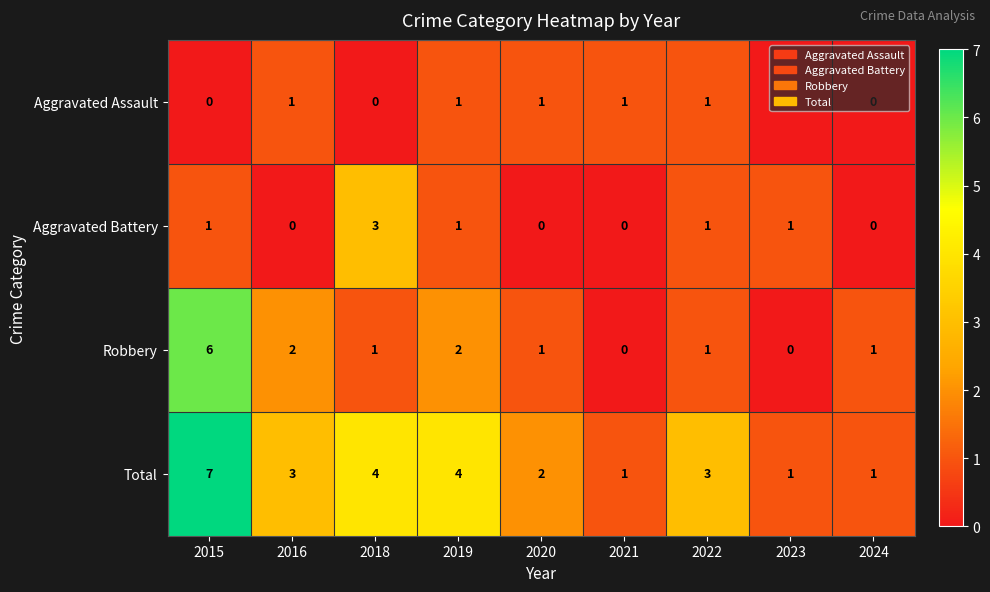

The Aggravated Battery series shows -1 at 2021. True or false?

False